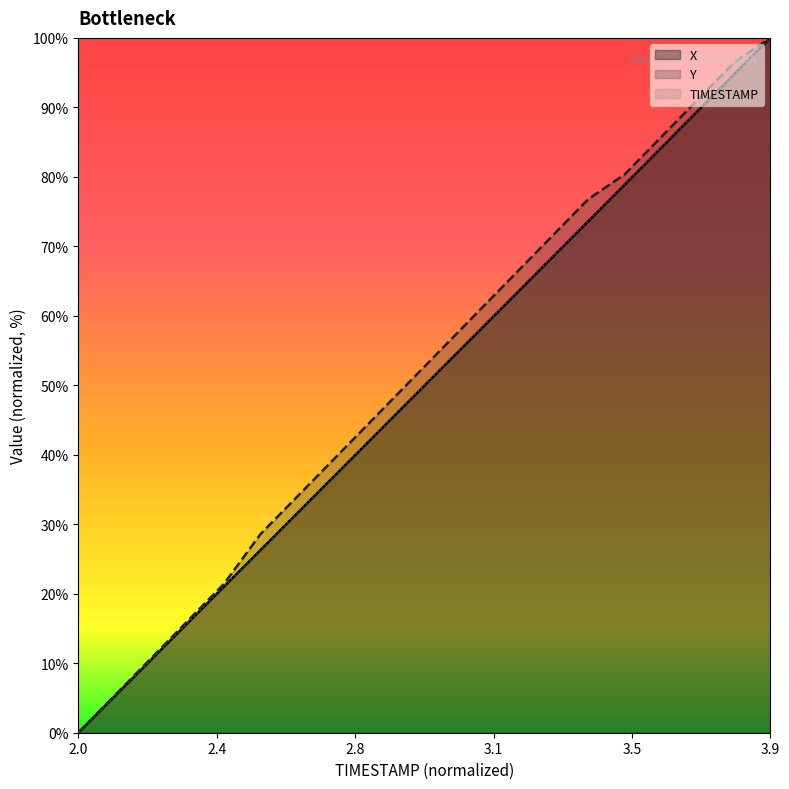

At which category does the chart reach its peak across all series?

3.9